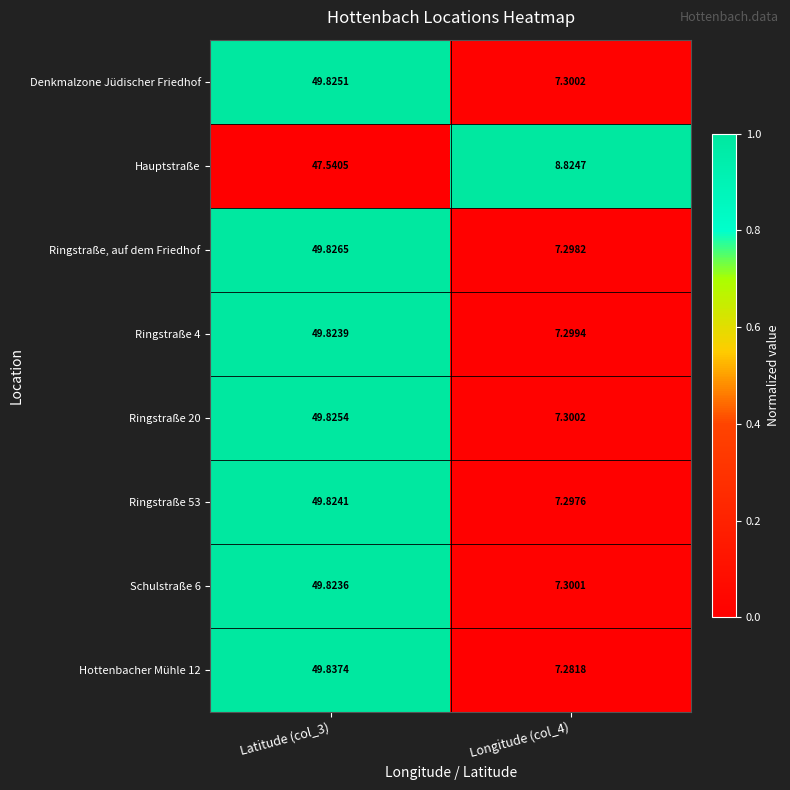

Is the value of Hottenbacher Mühle 12 at Latitude (col_3) greater than the value of Ringstraße 53 at Latitude (col_3)?

Yes